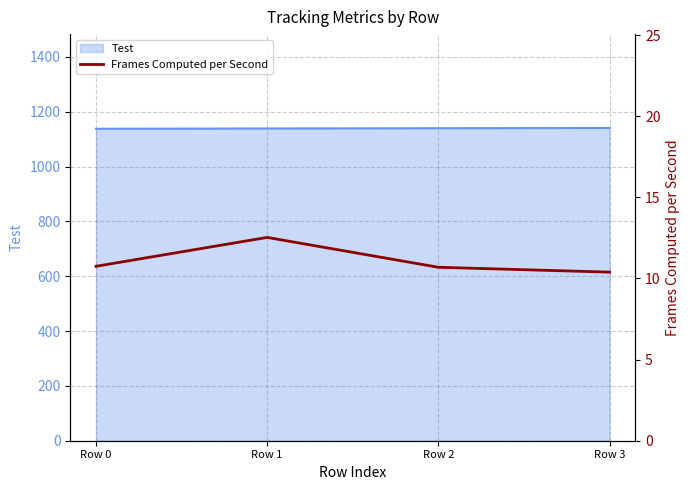

What is the value of the 1st point from the left?

10.8